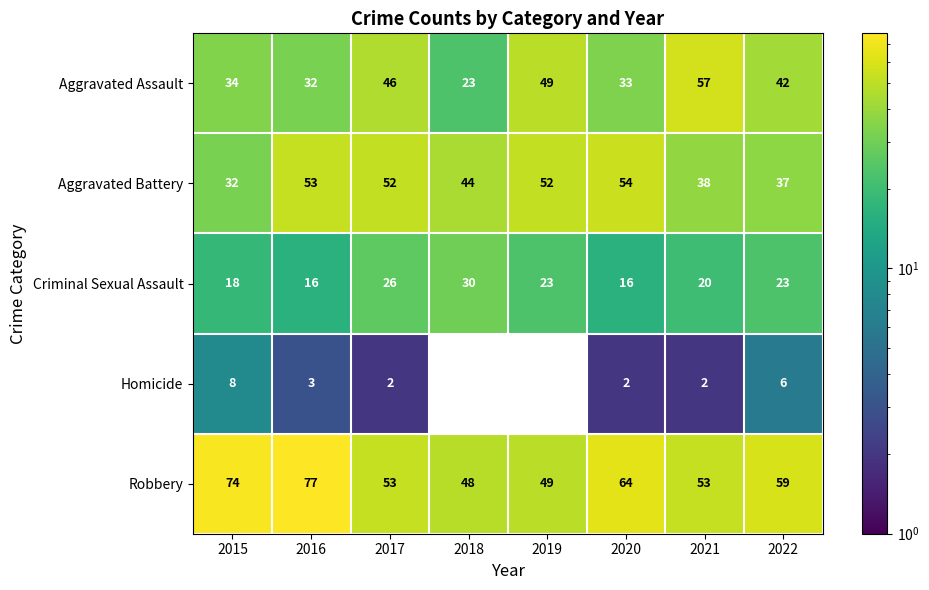

At 2016, list the series in order from smallest to largest.

Homicide, Criminal Sexual Assault, Aggravated Assault, Aggravated Battery, Robbery